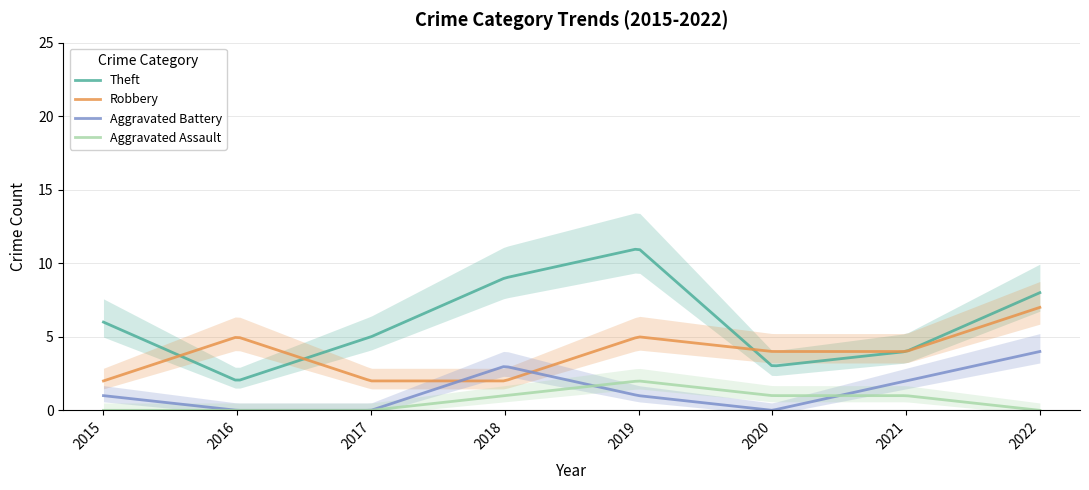

Count the Theft values in the range 4 to 9.

5